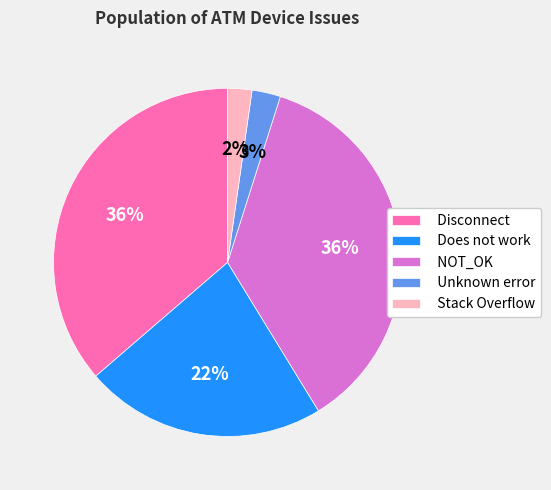

The Does not work slice represents 36% of the pie. True or false?

False